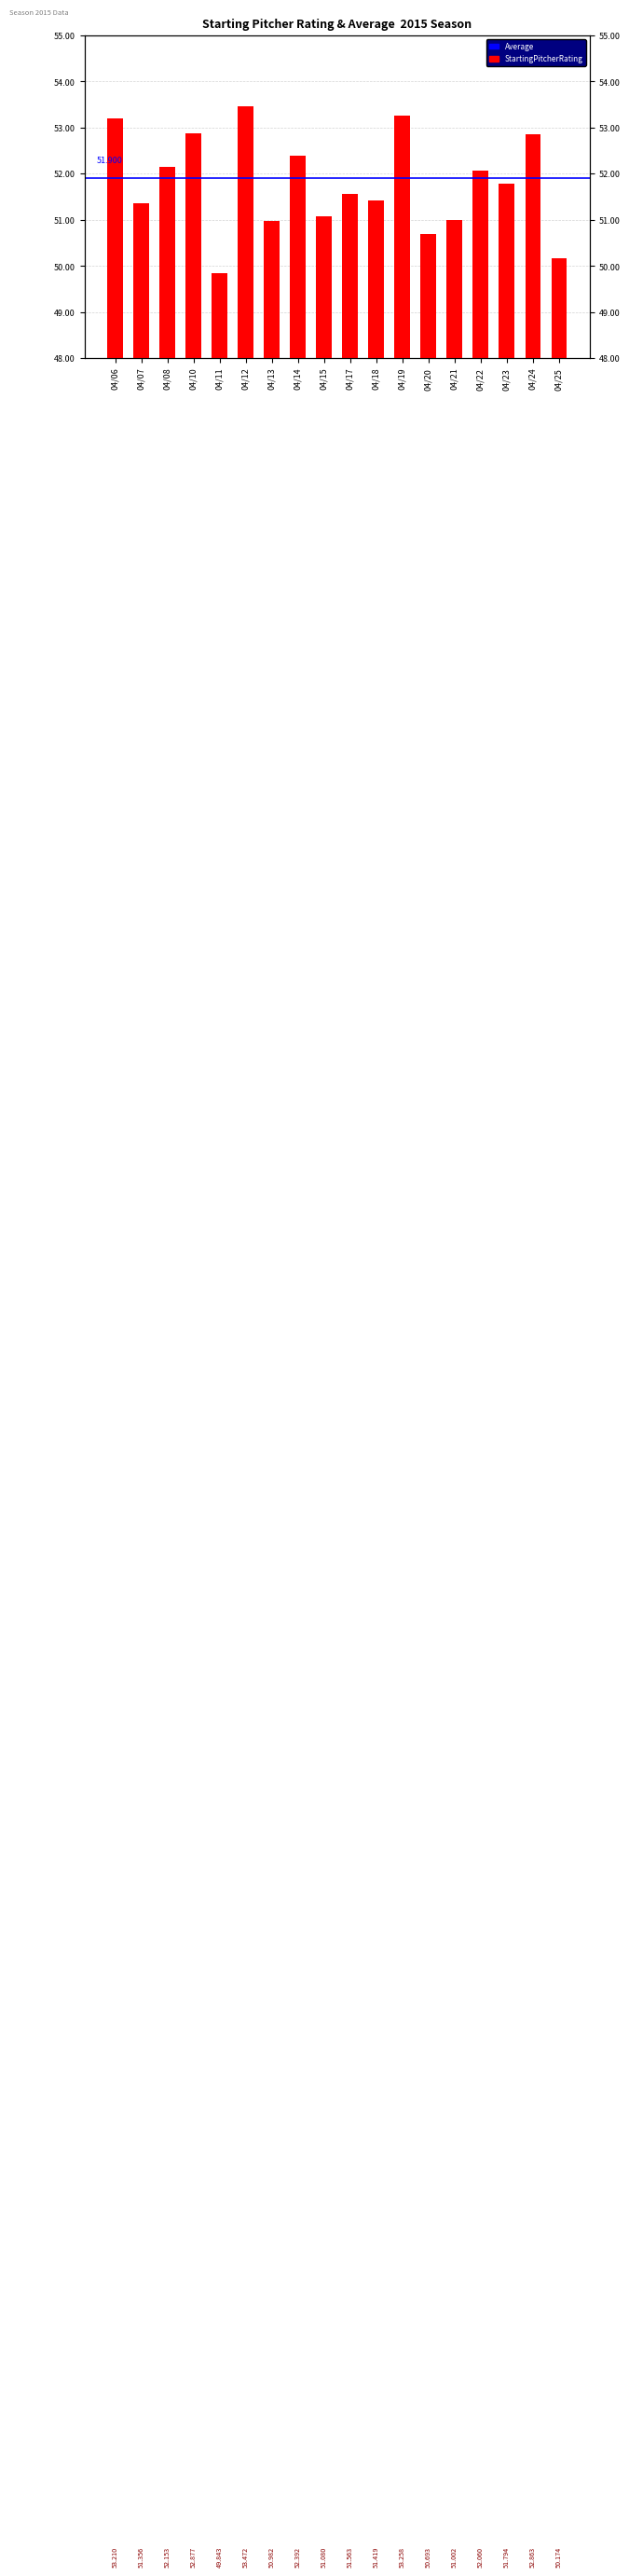

The chart shows a value of 77.4 at 04/24. True or false?

False